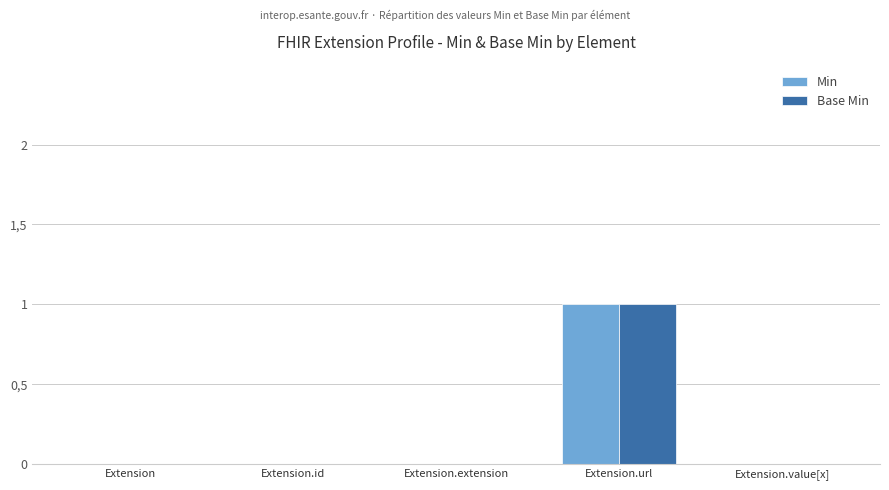

Which category has the highest value across all series?

Extension.url